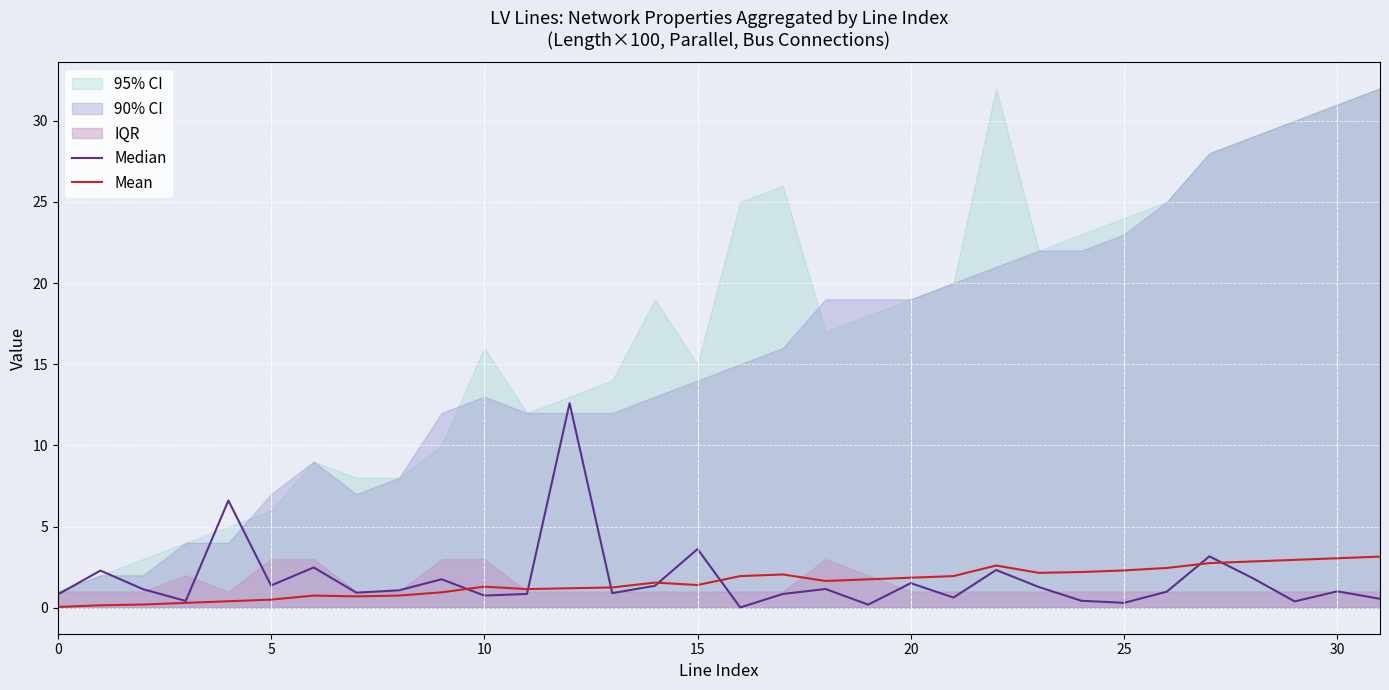

The value of Mean at 28 is 2.9. True or false?

True